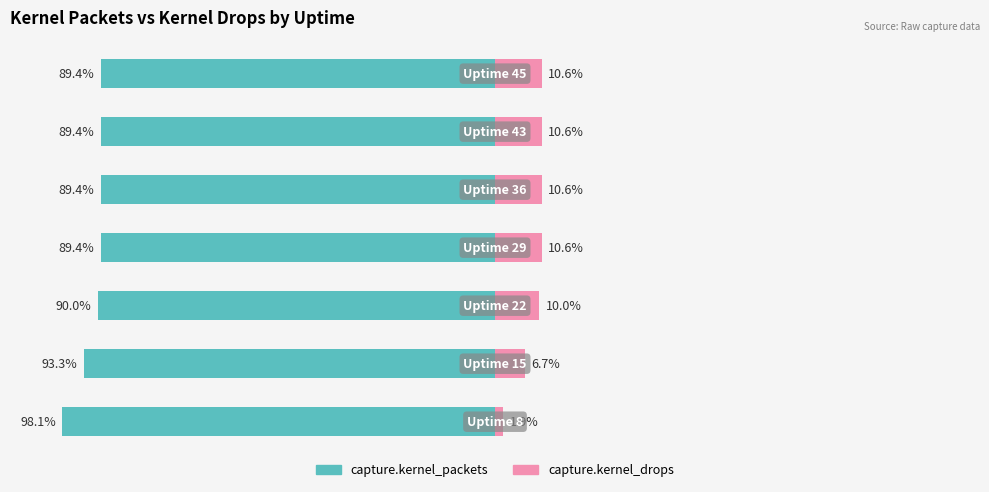

What is the average value of the capture.kernel_packets series?

-91.3